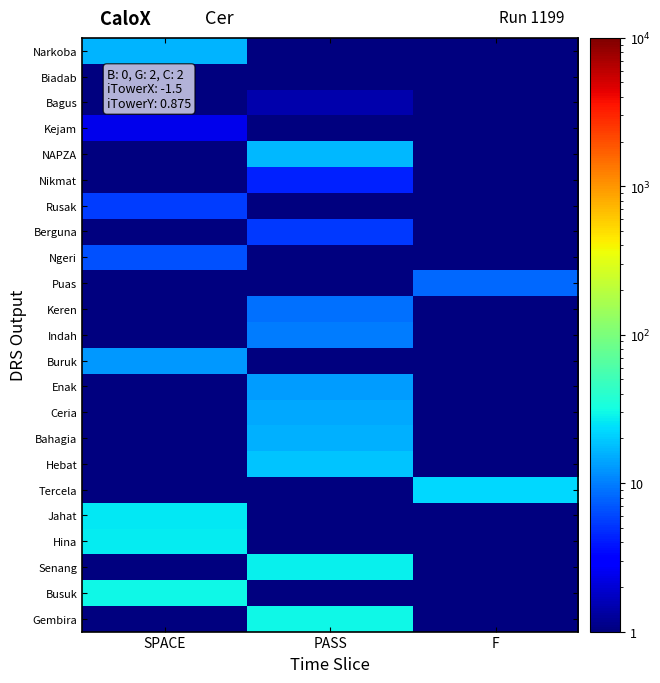

What is the maximum value shown in the chart?

30.1